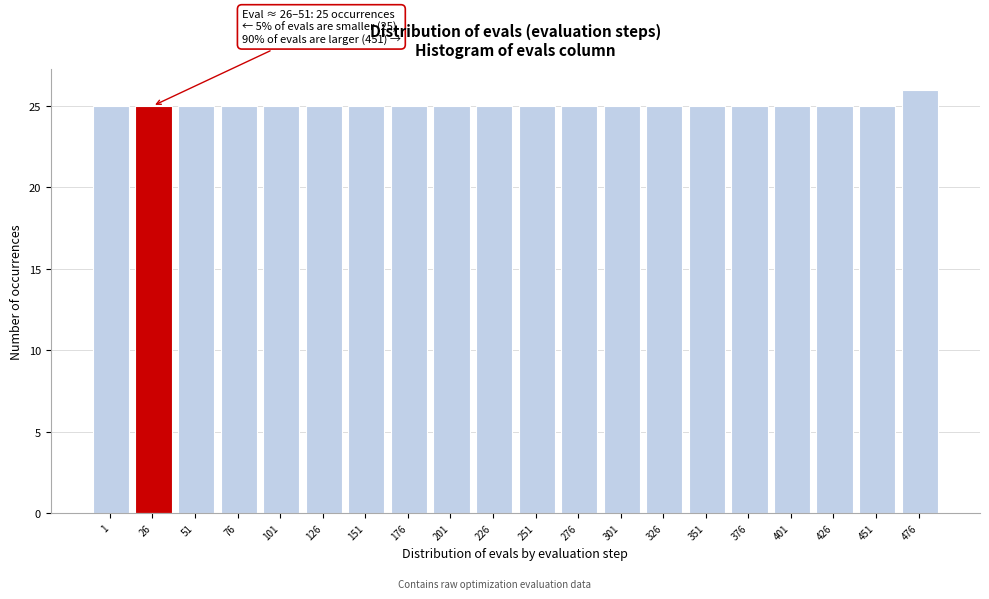

Reading left to right, transcribe all the data shown in this chart.

1=25	26=25	51=25	76=25	101=25	126=25	151=25	176=25	201=25	226=25	251=25	276=25	301=25	326=25	351=25	376=25	401=25	426=25	451=25	476=26